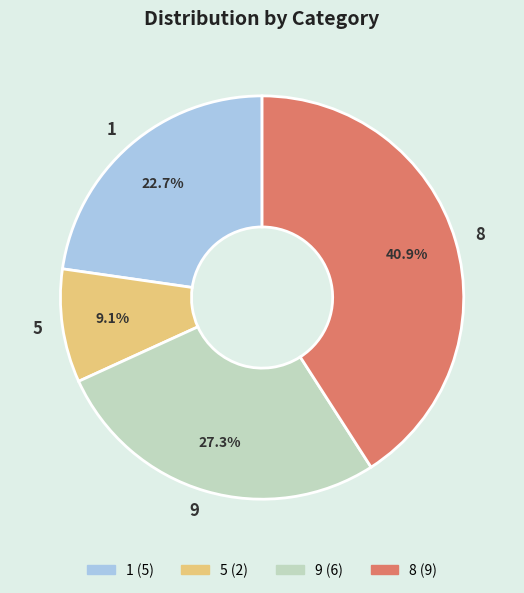

What is the ratio of the value at 8 to the value at 9?

1.5